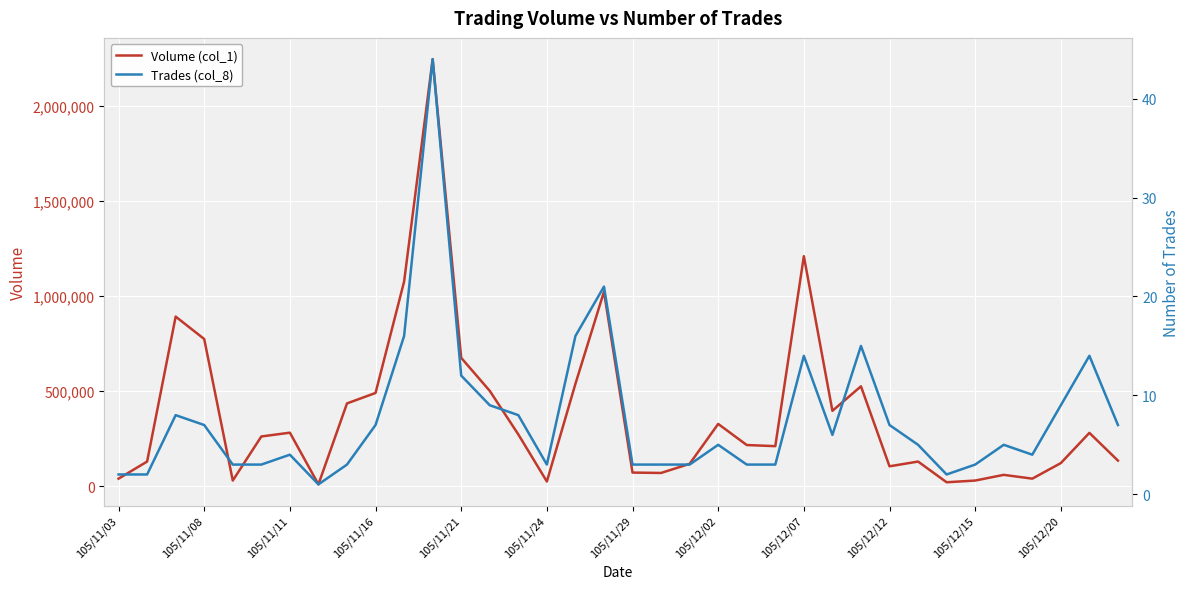

What is the approximate value of Trades (col_8) at 17, to the nearest 10?

20